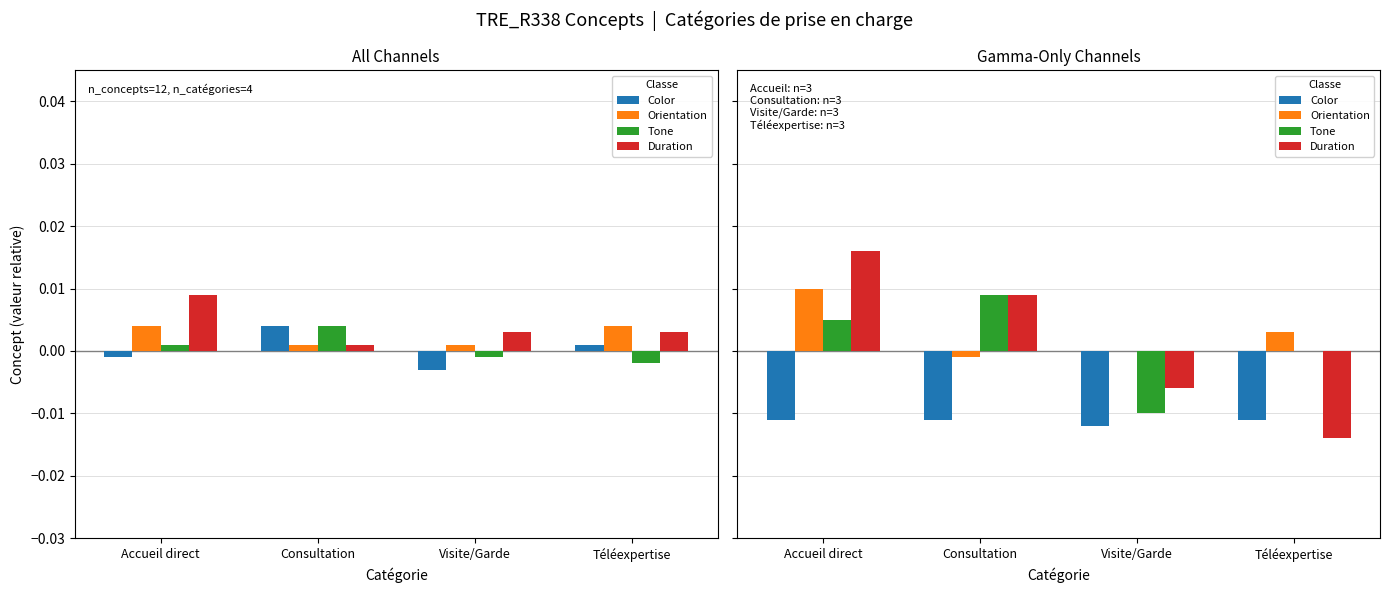

The value of Color at Accueil direct is -0.0. True or false?

False